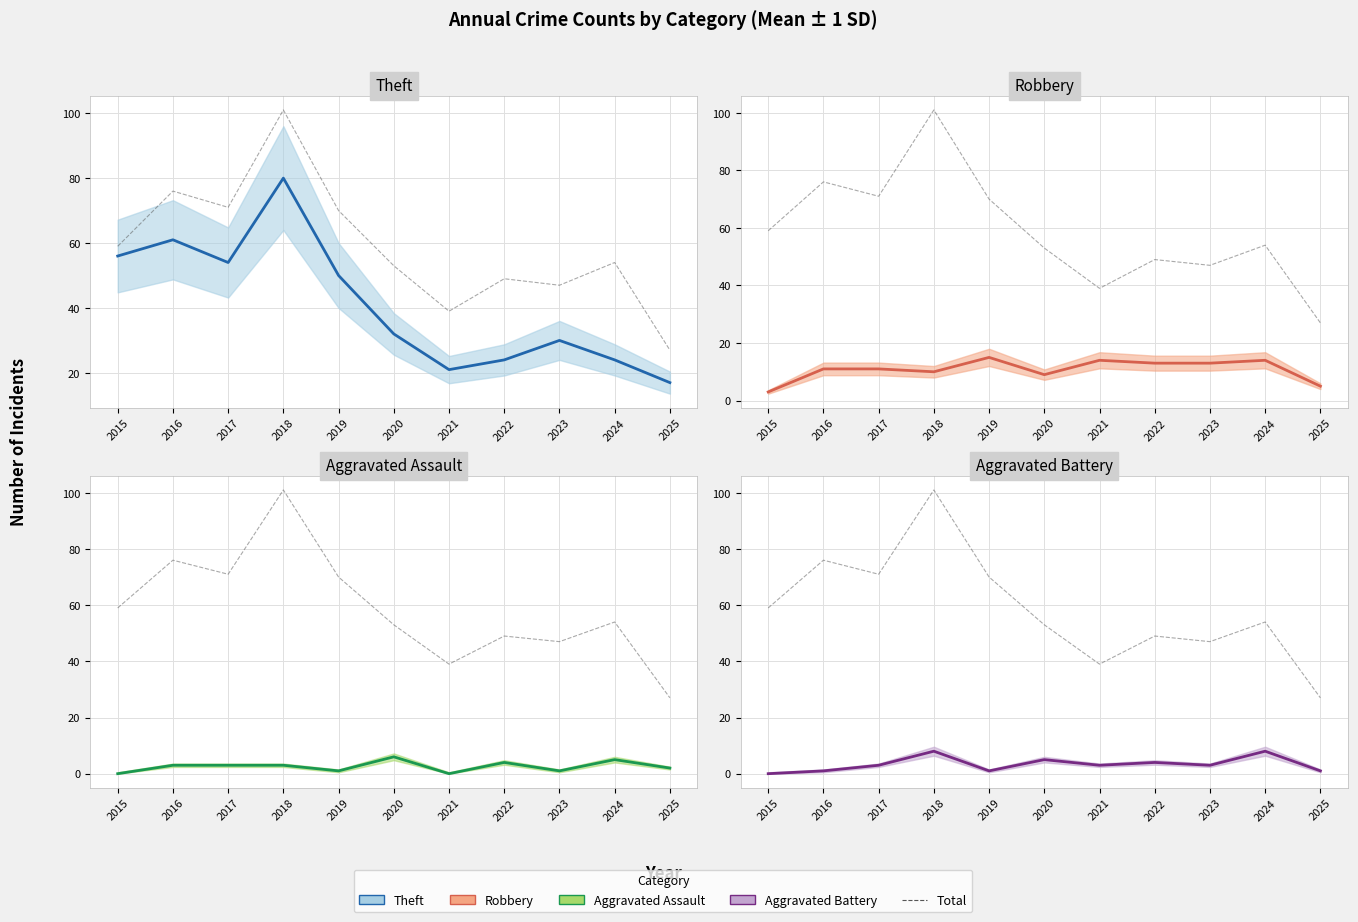

Reading left to right, what are all the values shown in this chart?

Theft: 2015=56	2016=61	2017=54	2018=80	2019=50	2020=32	2021=21	2022=24	2023=30	2024=24	2025=17
Total: 2015=59	2016=76	2017=71	2018=101	2019=70	2020=53	2021=39	2022=49	2023=47	2024=54	2025=27
Robbery: 2015=3	2016=11	2017=11	2018=10	2019=15	2020=9	2021=14	2022=13	2023=13	2024=14	2025=5
Aggravated Assault: 2015=0	2016=3	2017=3	2018=3	2019=1	2020=6	2021=0	2022=4	2023=1	2024=5	2025=2
Aggravated Battery: 2015=0	2016=1	2017=3	2018=8	2019=1	2020=5	2021=3	2022=4	2023=3	2024=8	2025=1